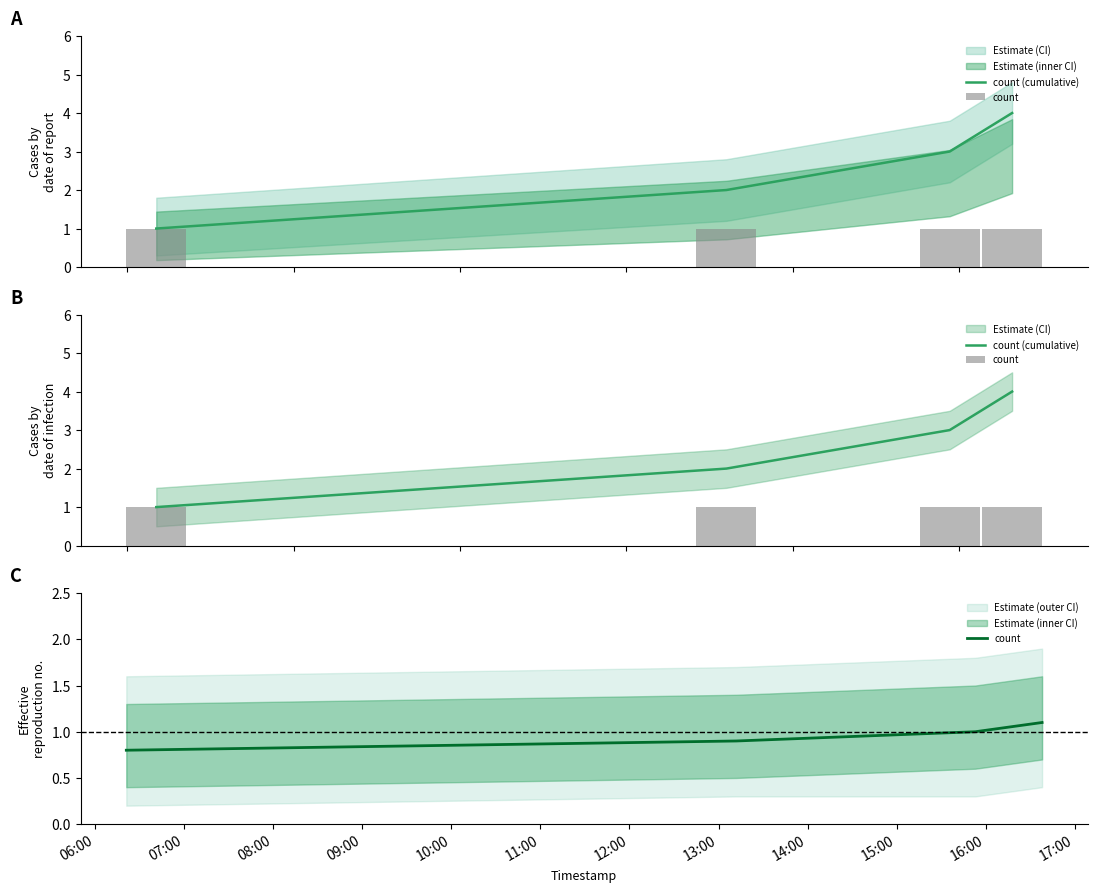

Does the chart contain stacked bars?

No